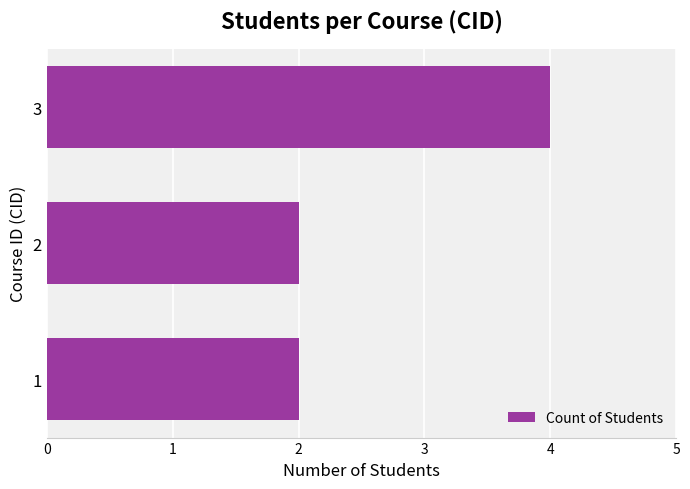

How many distinct data groups are displayed?

1